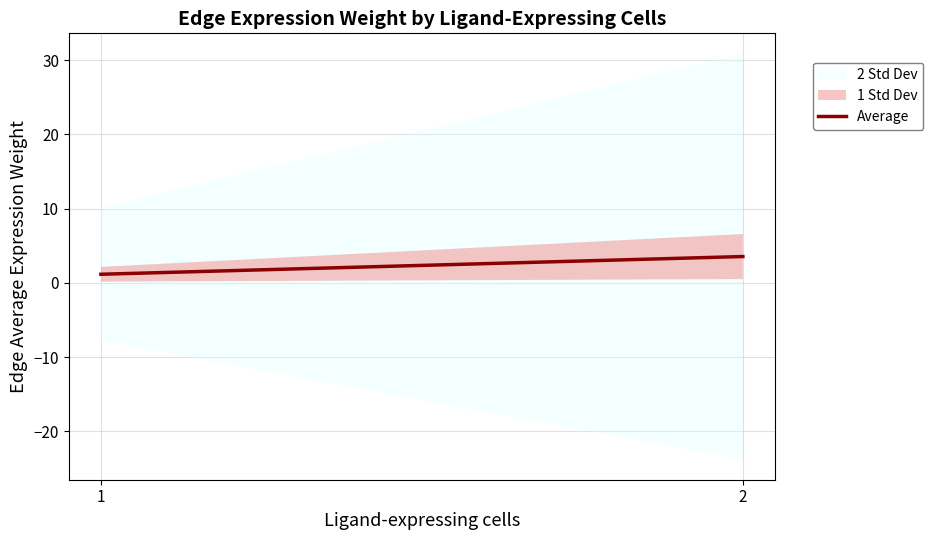

At which category does the chart reach its minimum across all series?

1